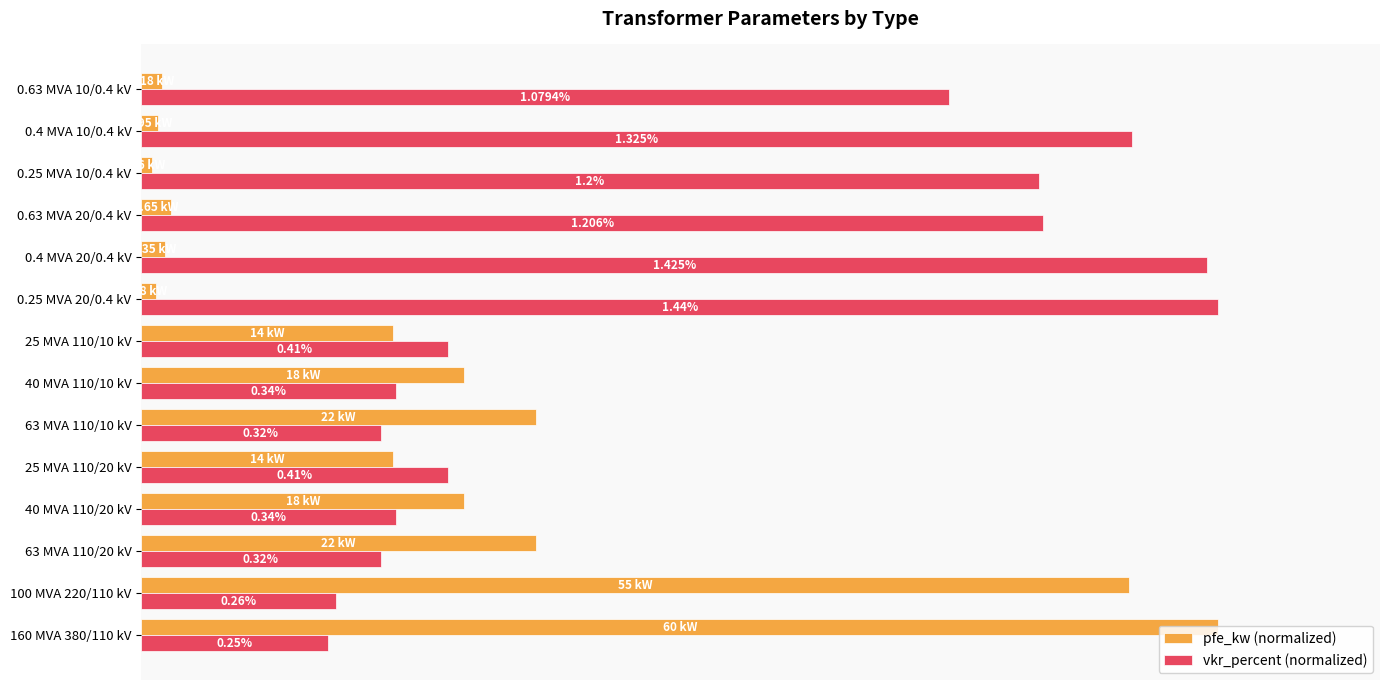

What are all the series names shown in the legend?

pfe_kw (normalized), vkr_percent (normalized)